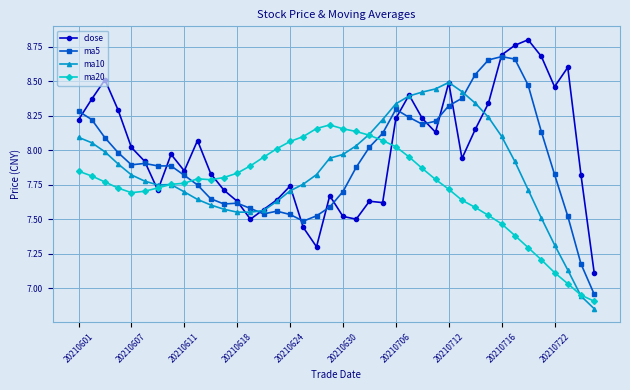

Rank the series by their average value, from lowest to highest.

ma20, ma10, ma5, close